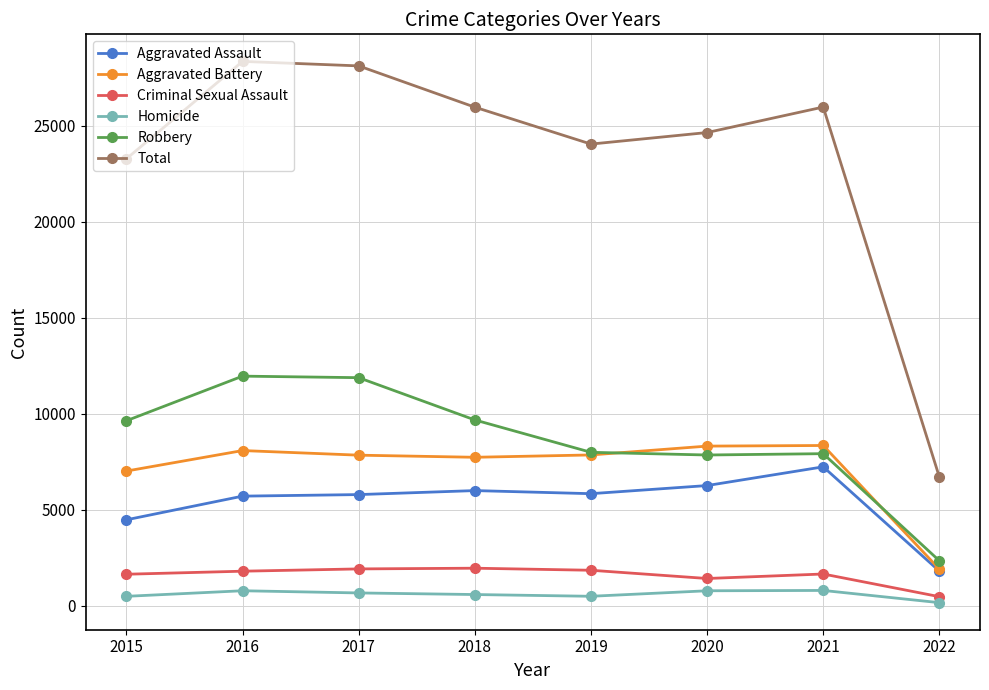

Where is Total nearest to the value 17527?

2015